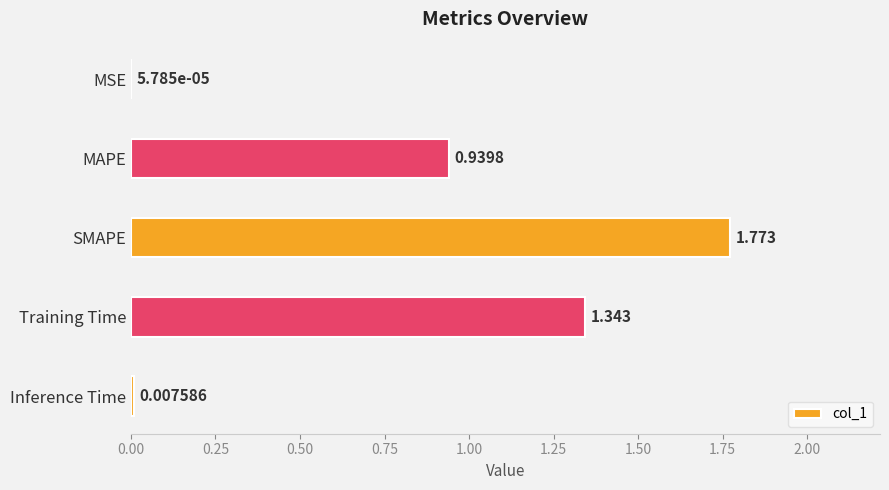

At which label is the value closest to 0?

MSE